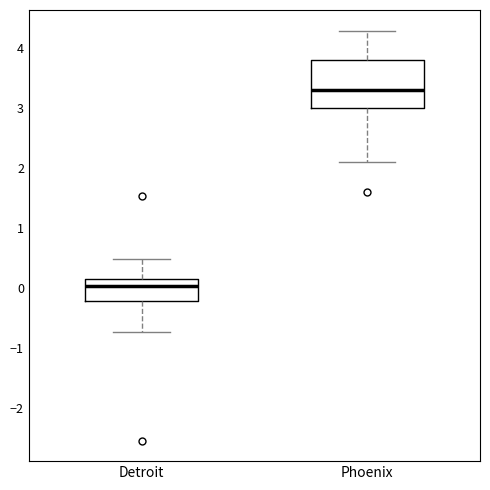

Which box's median line is the highest?

Phoenix